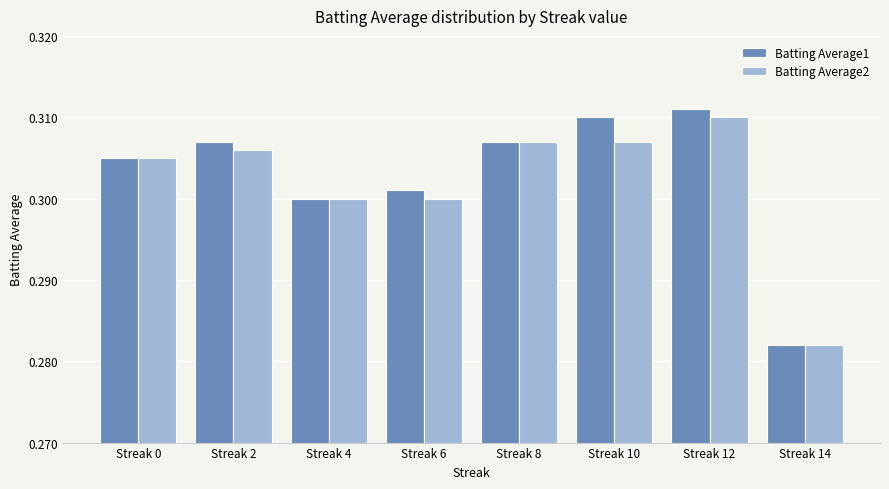

Which series has the largest total across all categories?

Batting Average1